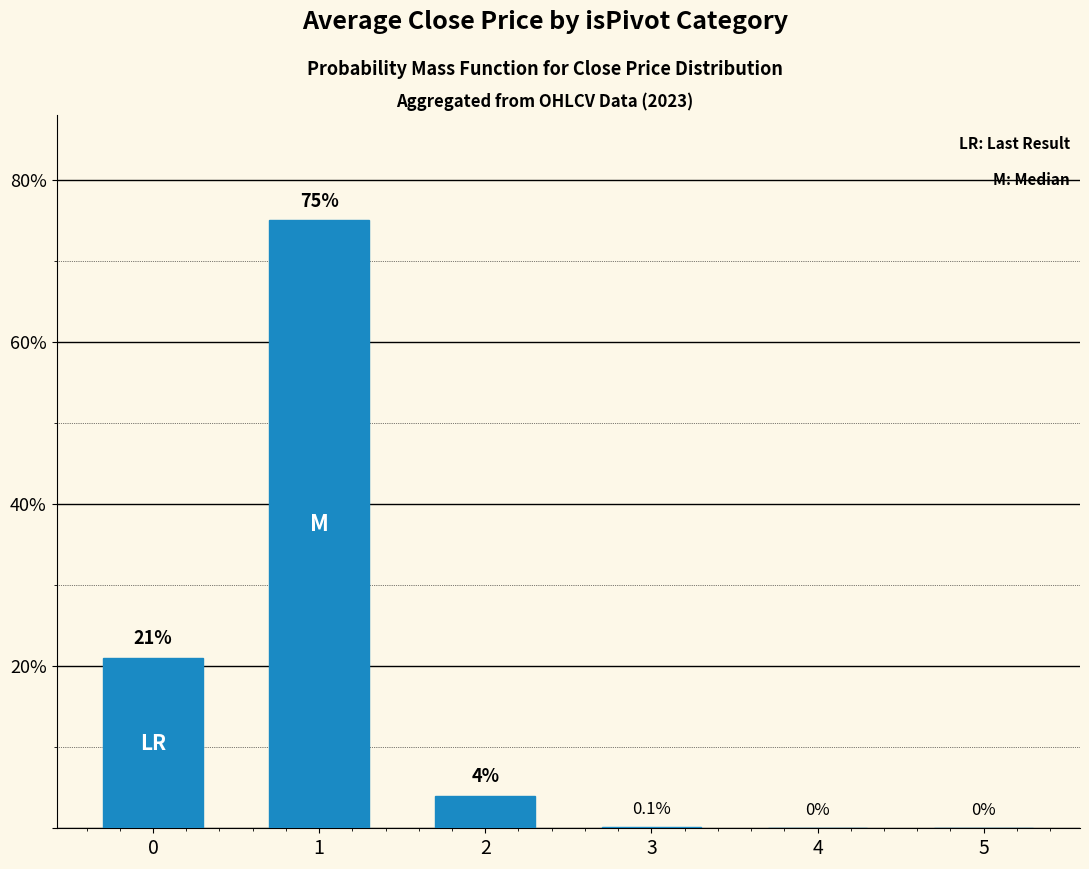

What value does the data have at 2?

4.0